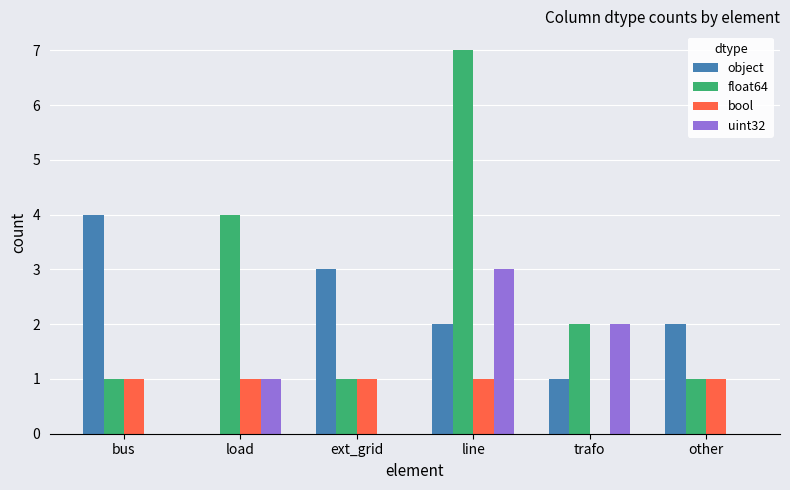

Which category has the highest value in the float64 series?

line